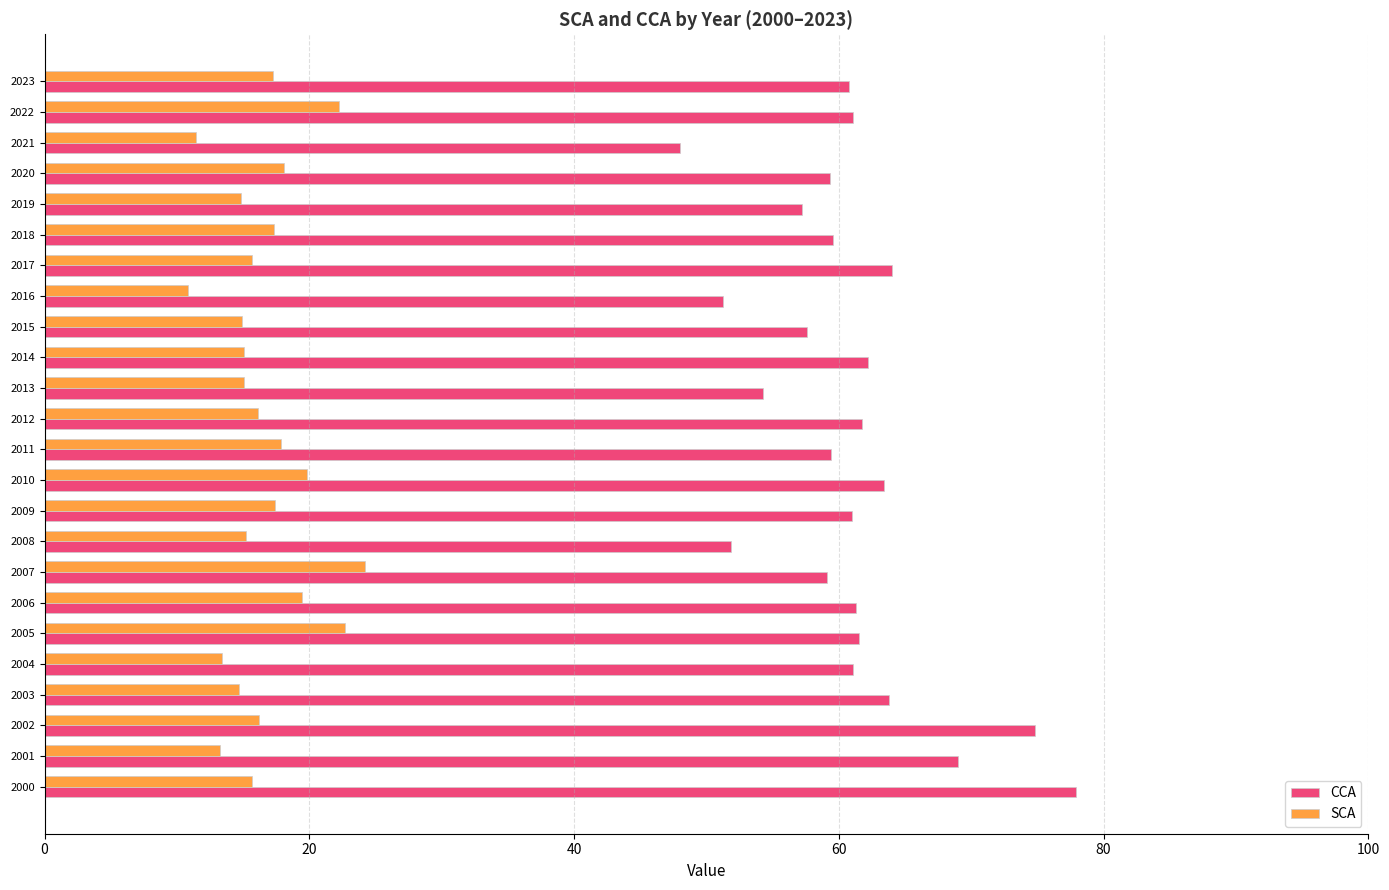

Which series has the largest range (max minus min)?

CCA